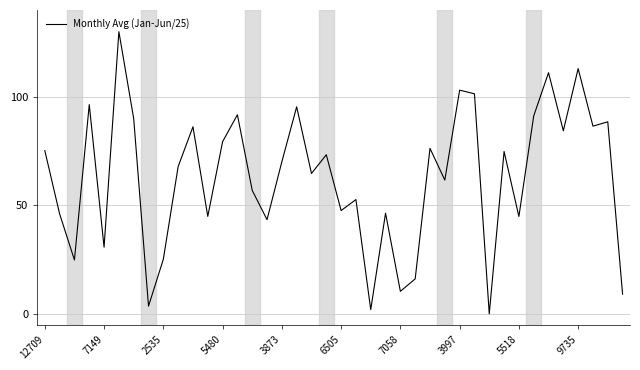

What is the maximum value shown in the chart?

130.0